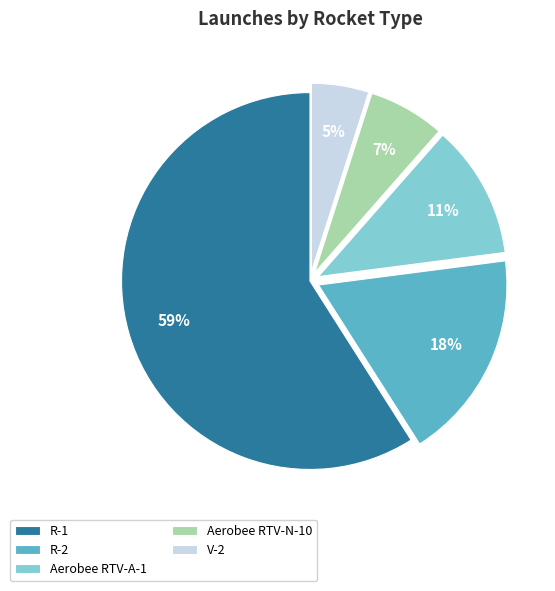

Is it true that R-1 is 48% of the pie?

False